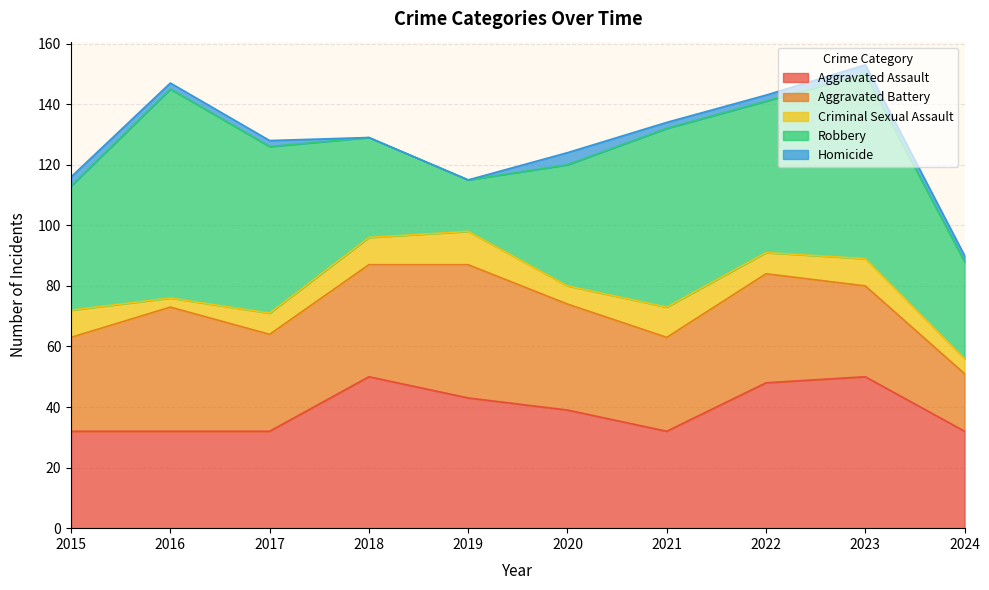

The Aggravated Battery series shows 31 at 2015. True or false?

True